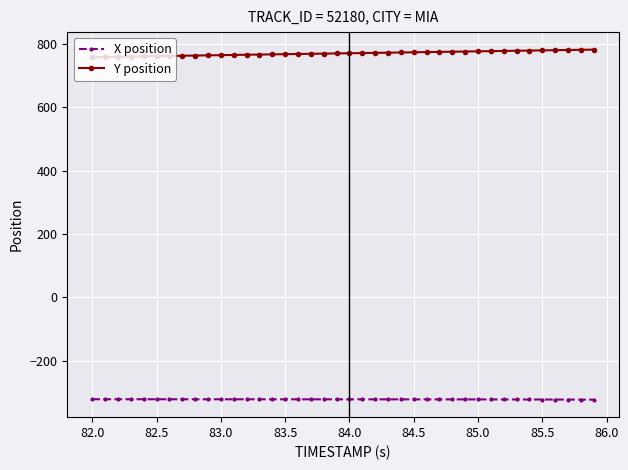

What are all the series names shown in the legend?

X position, Y position